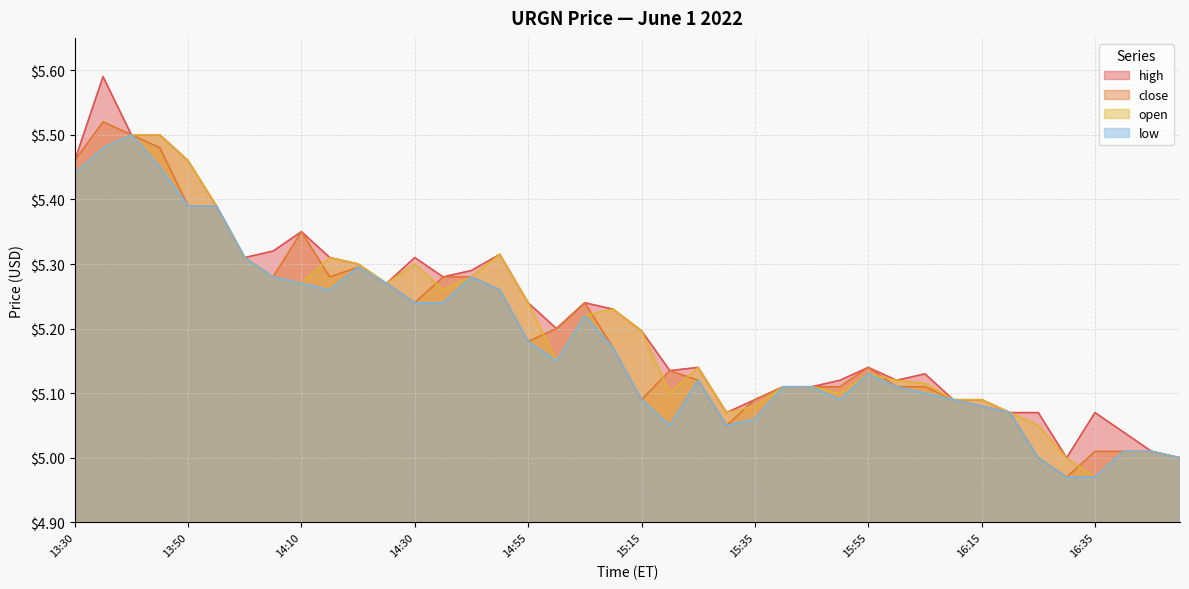

What is the sum of the open values at 15:30 and 15:55?

10.2